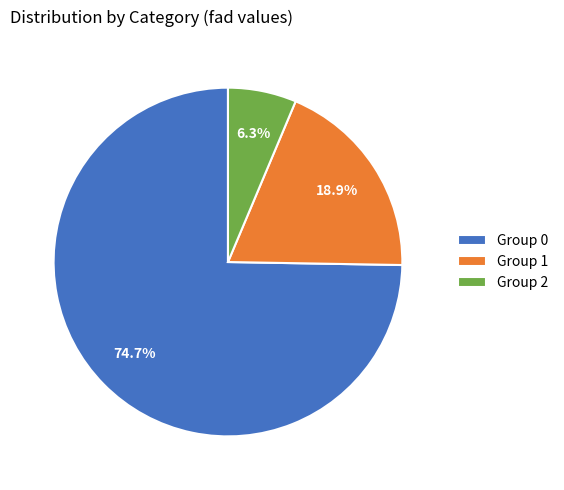

What percentage is NOT represented by Group 1?

81.1%